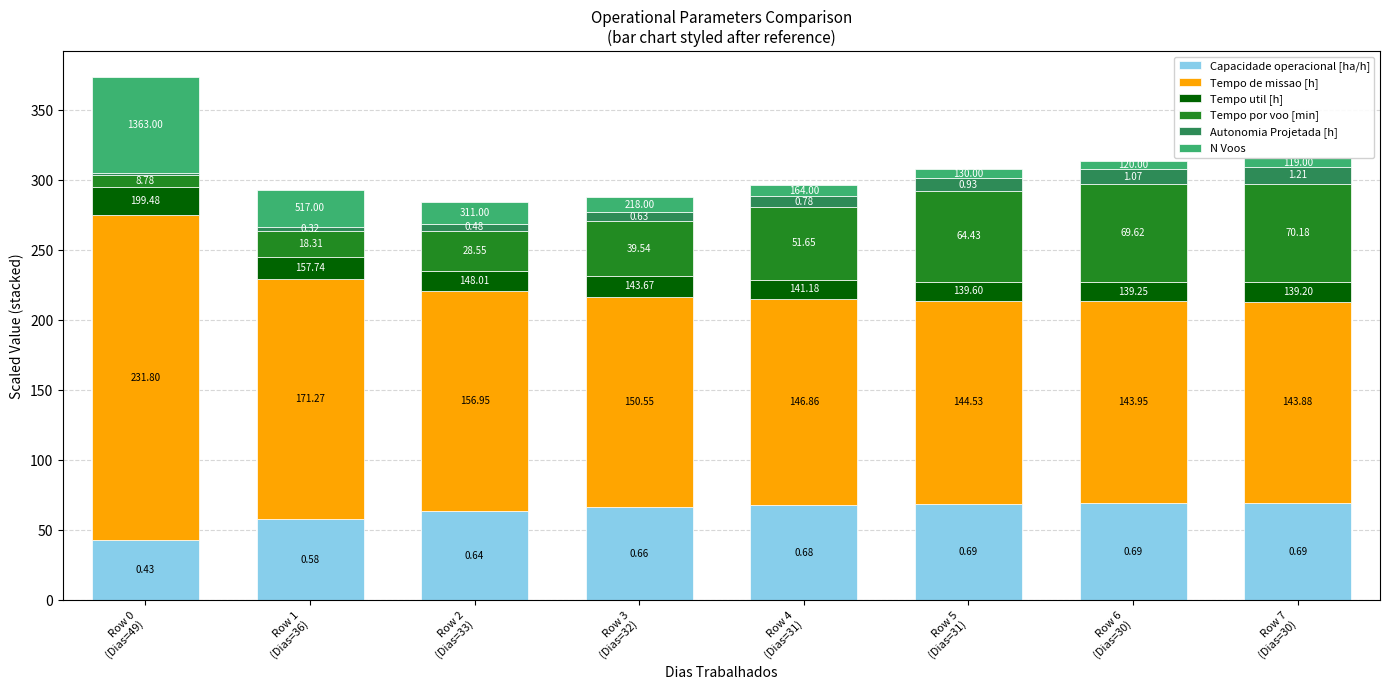

What are all the series names shown in the legend?

Capacidade operacional [ha/h], Tempo de missao [h], Tempo util [h], Tempo por voo [min], Autonomia Projetada [h], N Voos